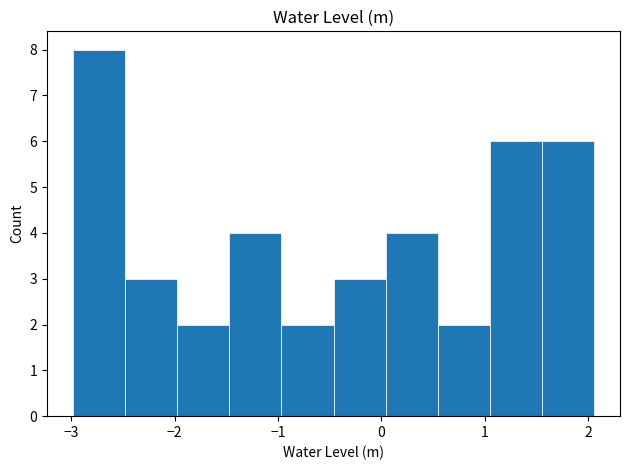

Which range on the x-axis has the tallest bar?

-3.0 to -2.5